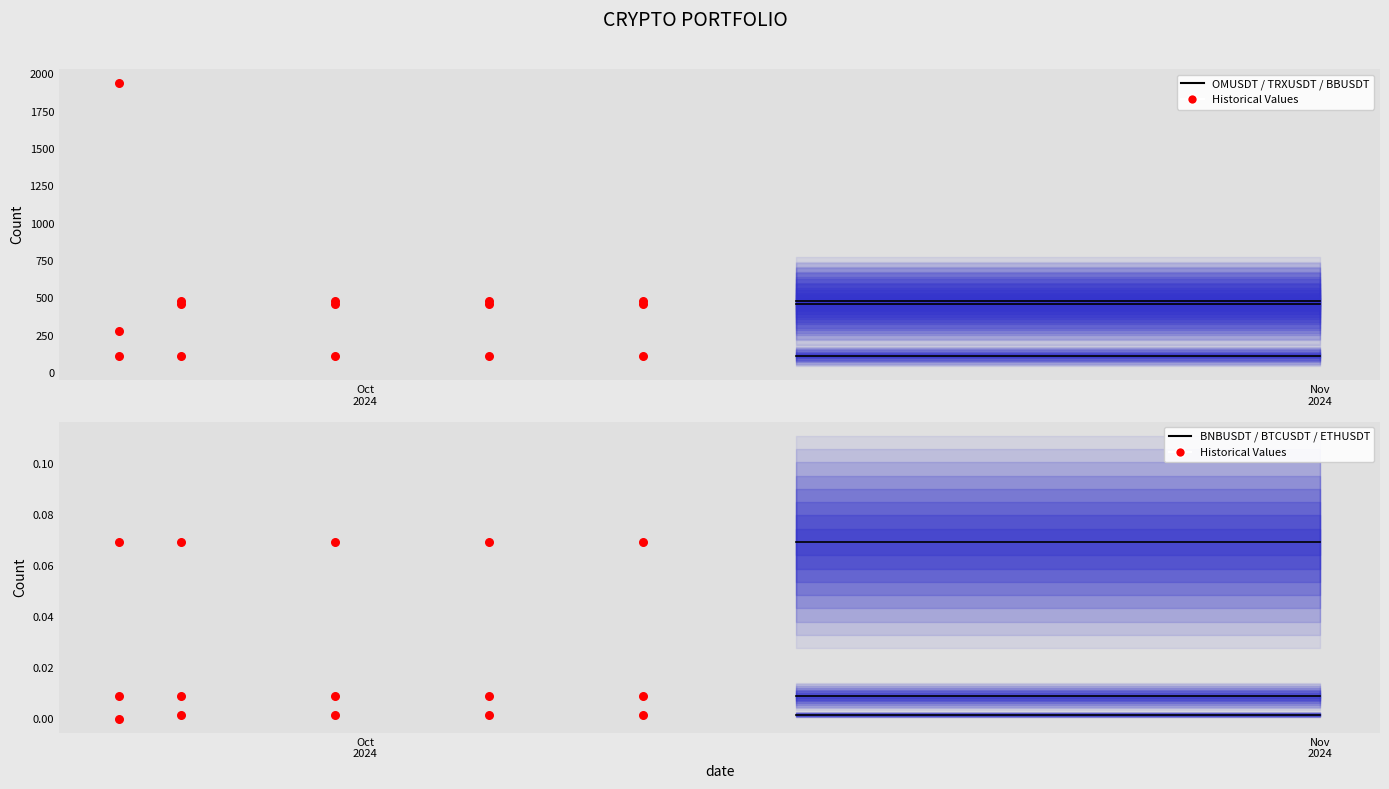

What is the total value across all series at 2024-10-31?

1067.7